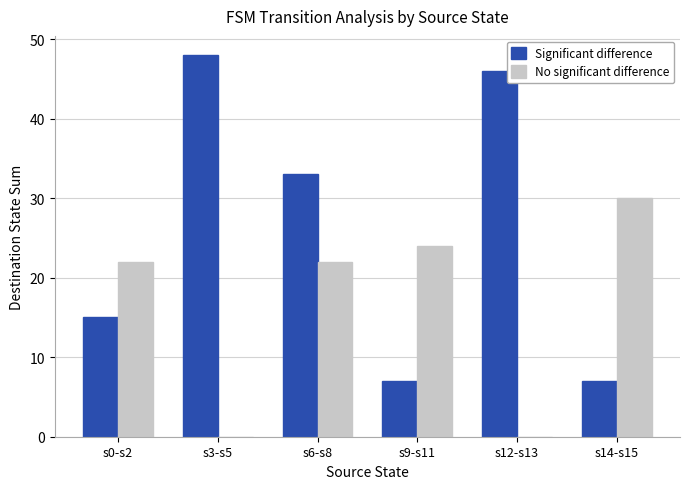

Between s6-s8 and s14-s15, which series saw the biggest shift?

Significant difference